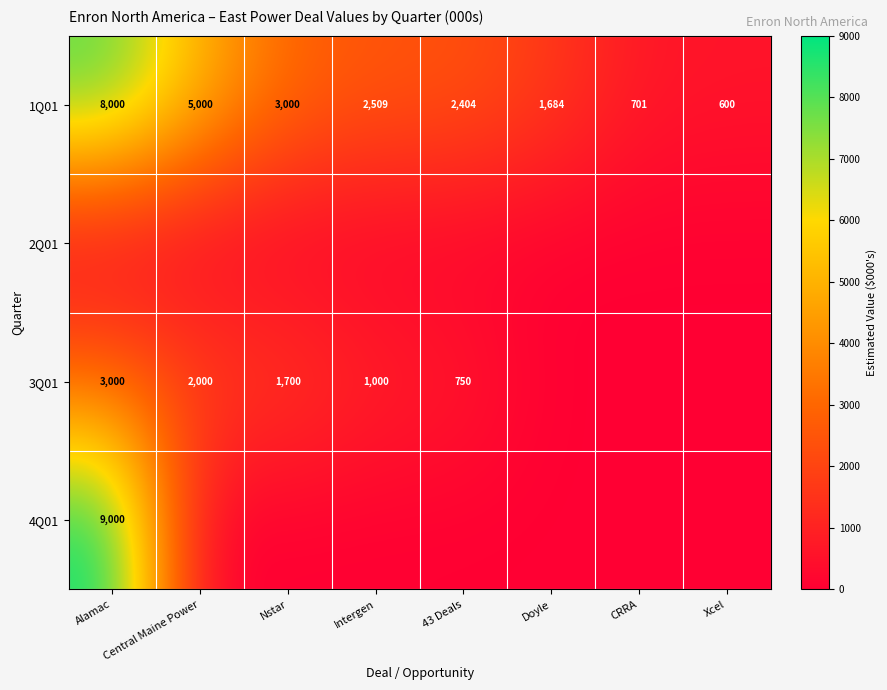

What is the highest value of the 1Q01 series?

8000